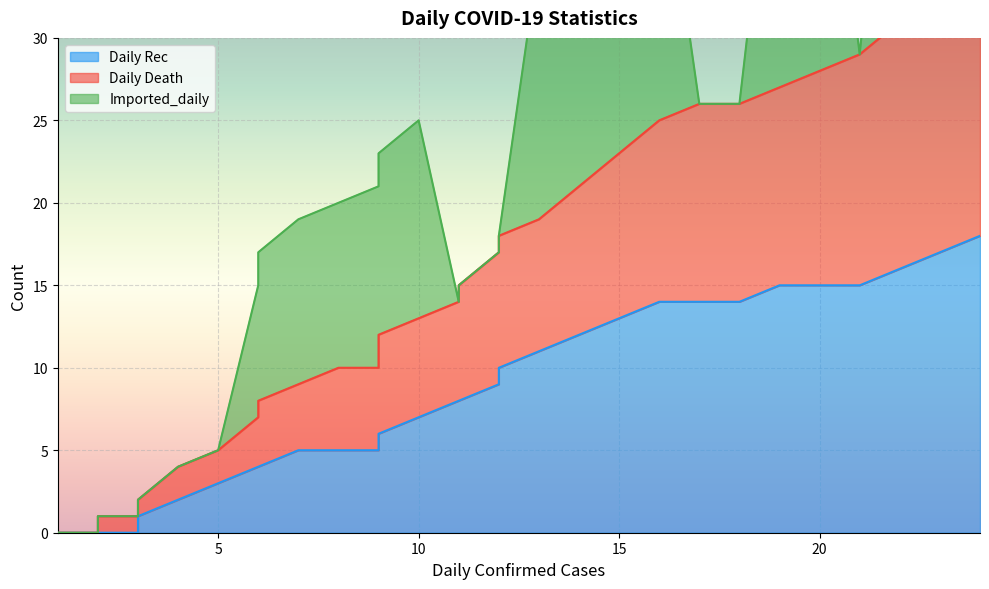

True or false: Daily Rec has a value of 19 at 15.

False